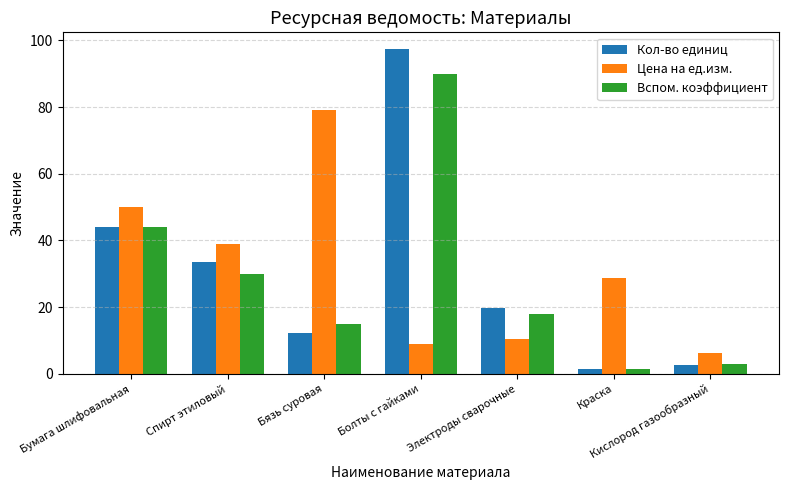

How many data points in Цена на ед.изм. are less than 28?

3